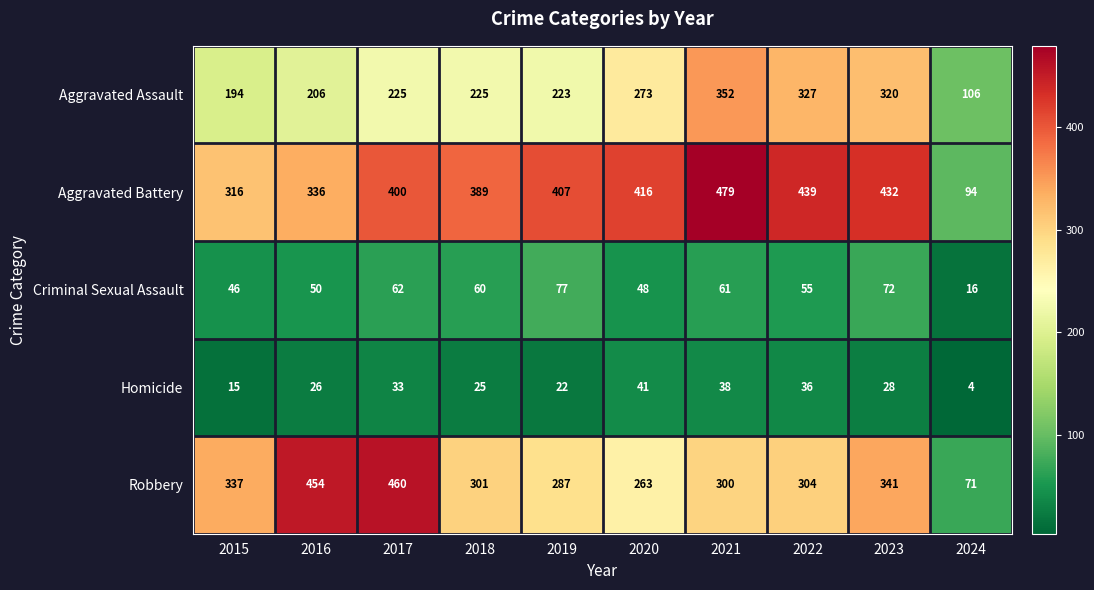

Which series has the largest range (max minus min)?

Robbery